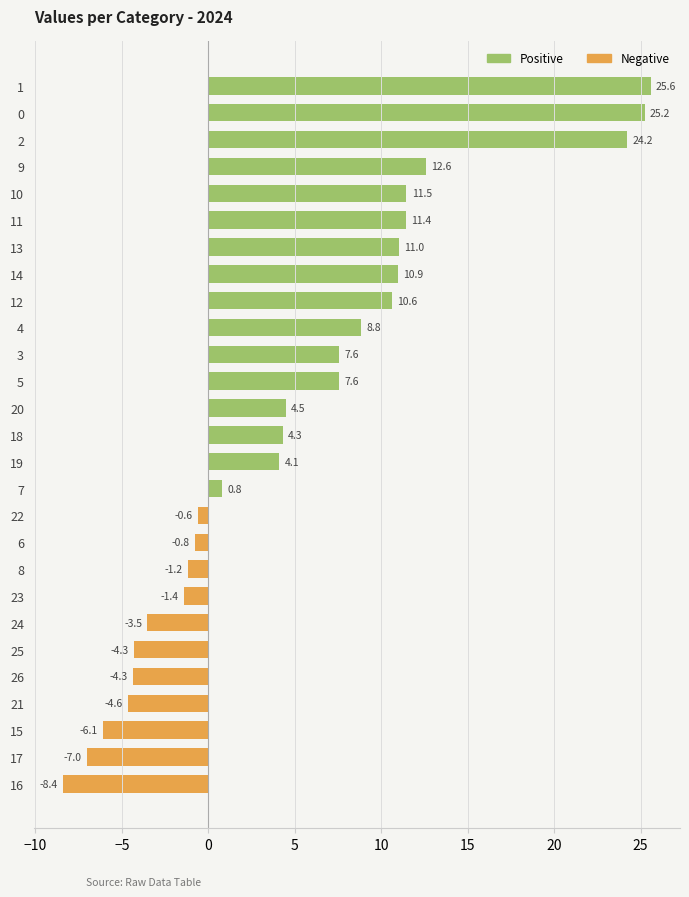

What is the difference between the values at 7 and 14?

10.1